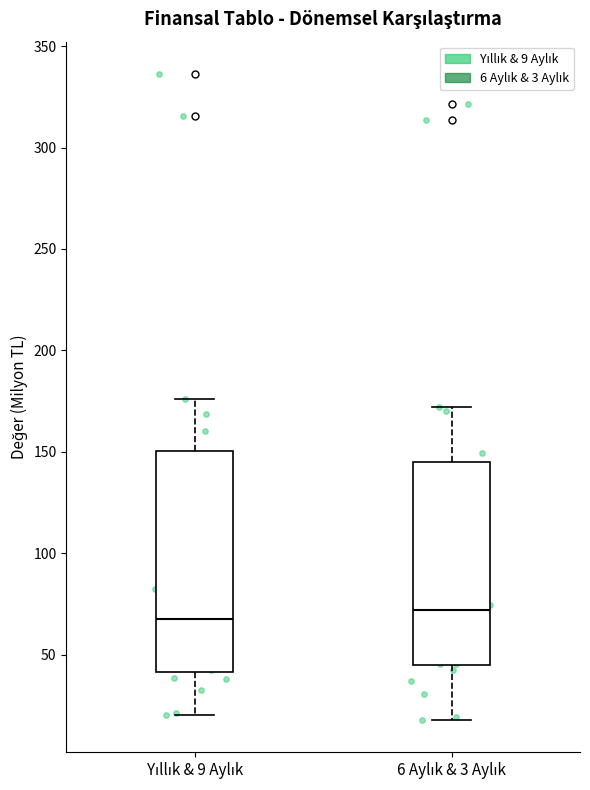

Where does the upper whisker of the box for 6 Aylık & 3 Aylık end on the y-axis? The values are not printed on the chart, so give them approximately, as read against the axis.

170